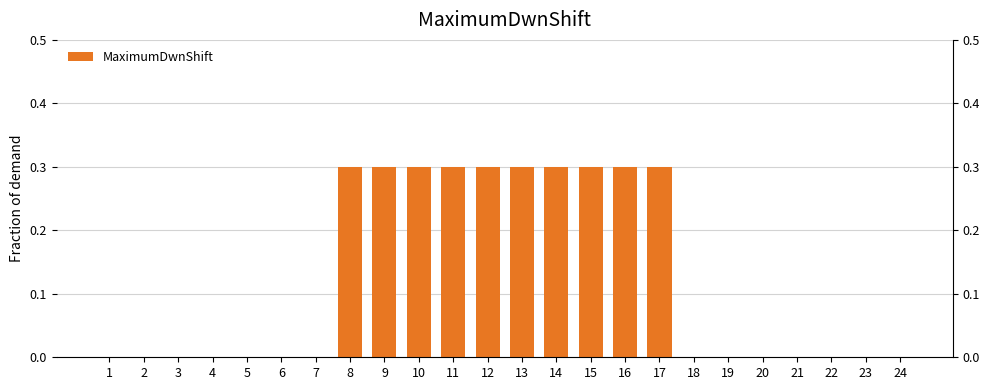

Rank the categories by value from lowest to highest.

1, 2, 3, 4, 5, 6, 7, 18, 19, 20, 21, 22, 23, 24, 8, 9, 10, 11, 12, 13, 14, 15, 16, 17